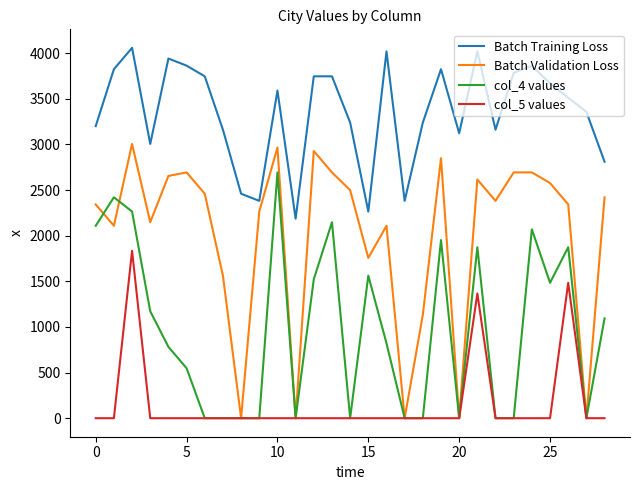

Rank the series by their average value, from lowest to highest.

col_5 values, col_4 values, Batch Validation Loss, Batch Training Loss